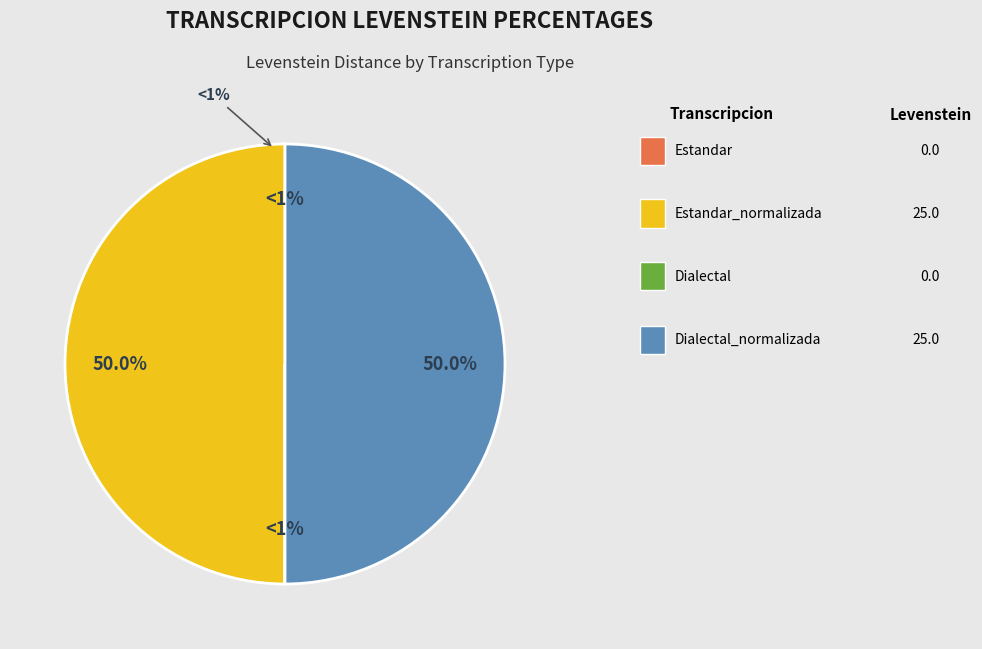

Rank the categories by value from lowest to highest.

Estandar, Dialectal, Estandar_normalizada, Dialectal_normalizada